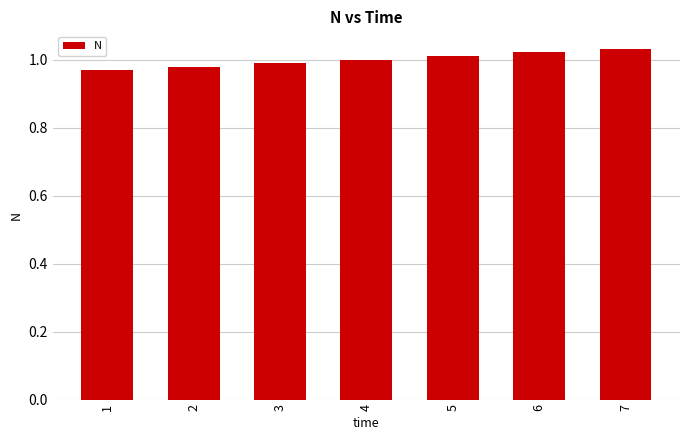

What is the change in value from 1 to 6?

+0.1